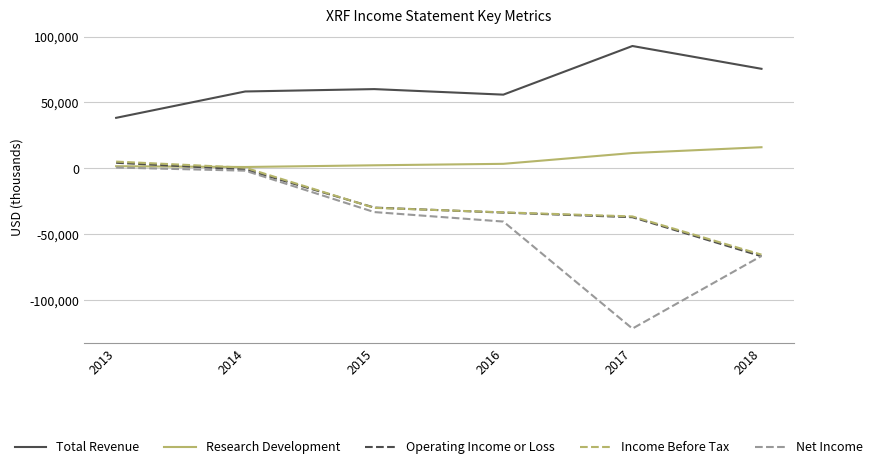

What value does the Operating Income or Loss series have at 2016, to the nearest 10?

-33600